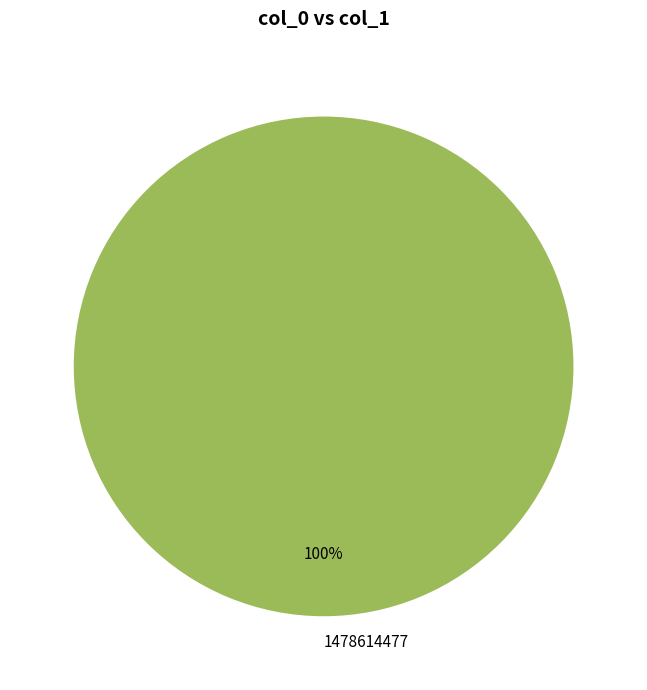

To the nearest percent, what portion does 1478614477 represent?

100%